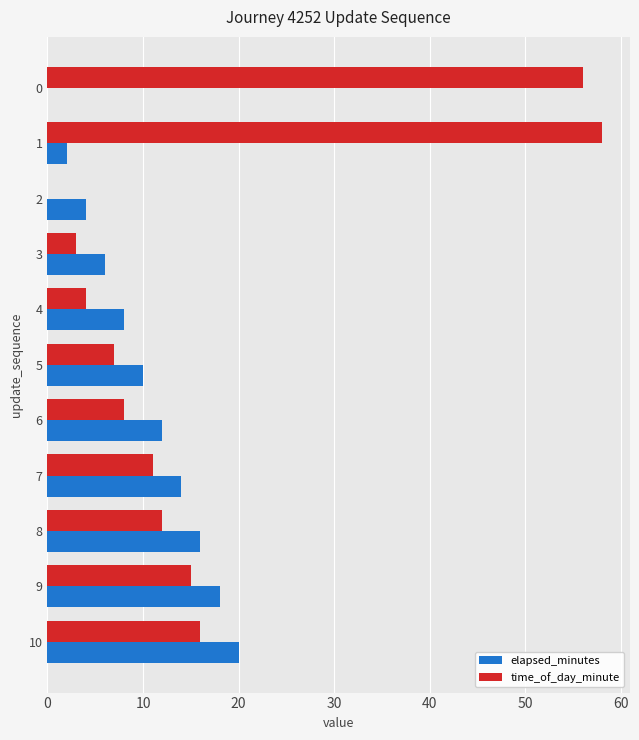

Which series changed the most between 1 and 7?

time_of_day_minute